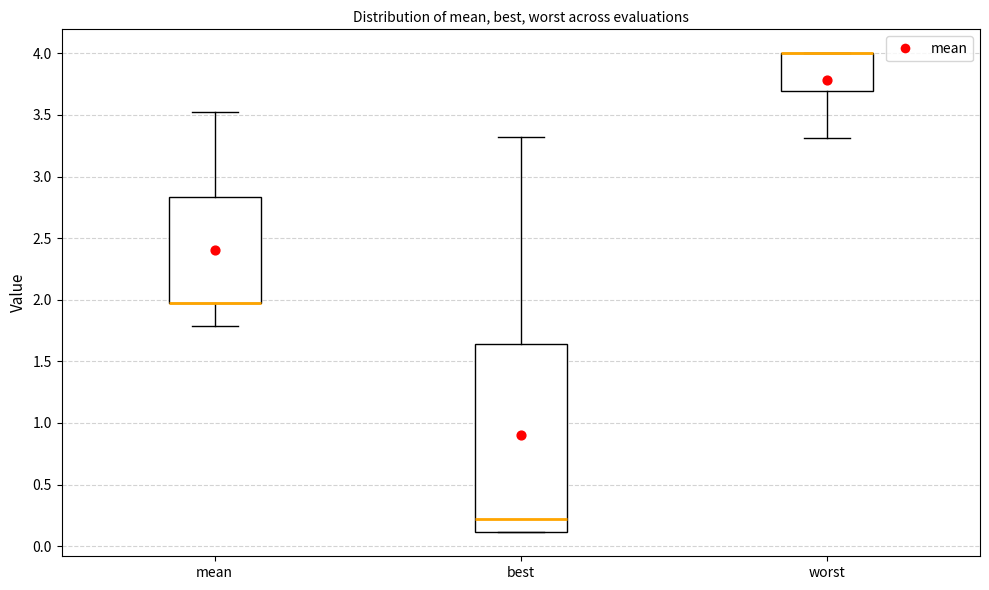

Reading left to right, read every box against the y-axis: the position of its median line, the range the box covers, and the ends of its whiskers. The values are not printed on the chart, so give them approximately, as read against the axis.

mean: median 1.95 (drawn on the box's lower edge), box 1.95 to 2.85, whiskers 1.80 to 3.50
best: median 0.20, box 0.10 to 1.65, whiskers 0.10 to 3.30
worst: median 4.00 (drawn on the box's upper edge), box 3.70 to 4.00, whiskers 3.30 to 4.00